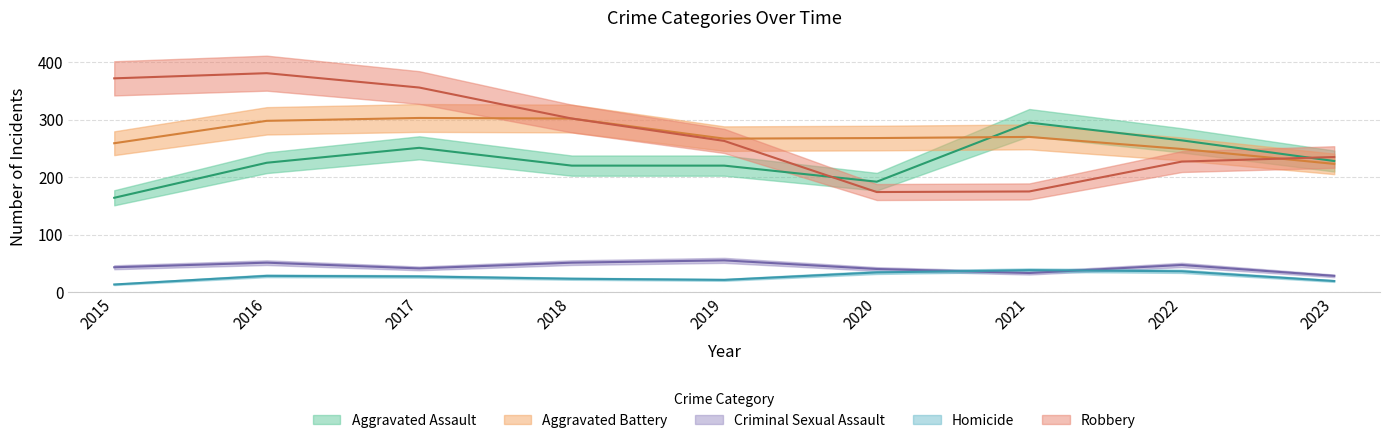

List the series in order of their peak value, highest first.

Robbery, Aggravated Battery, Aggravated Assault, Criminal Sexual Assault, Homicide